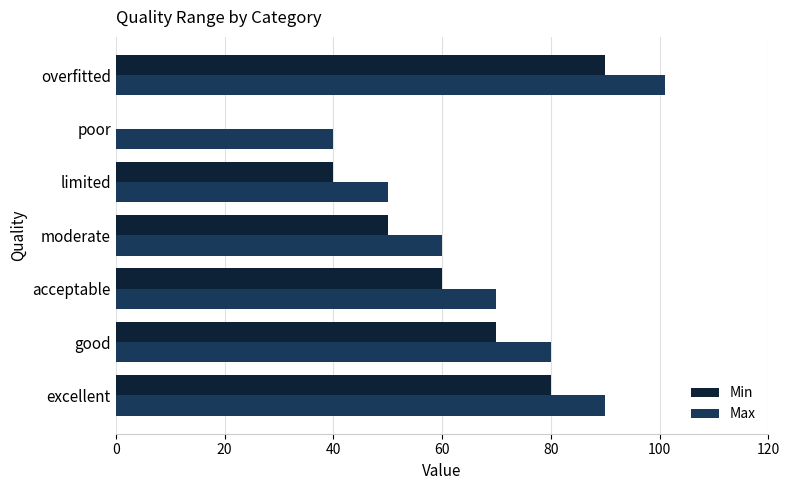

What are all the series names shown in the legend?

Min, Max